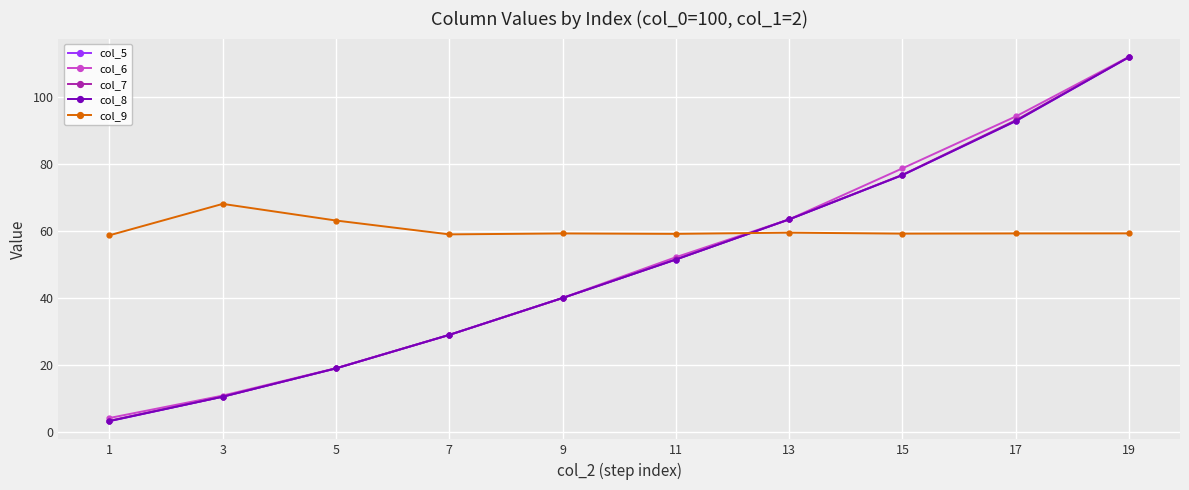

What is the average value of the col_6 series?

50.3